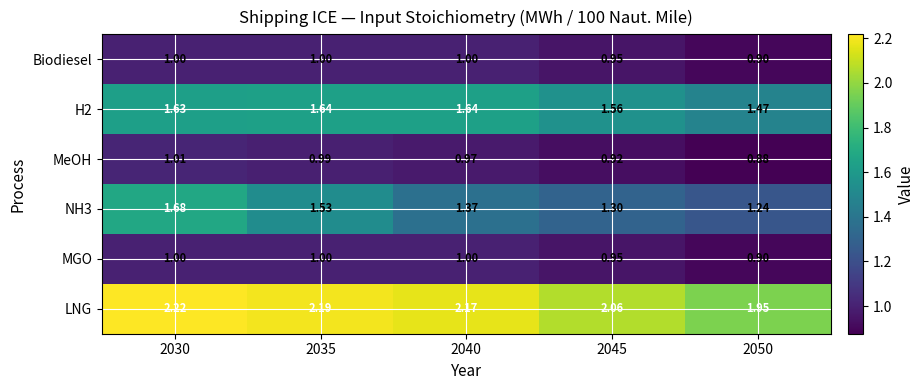

Which series has the largest range (max minus min)?

NH3